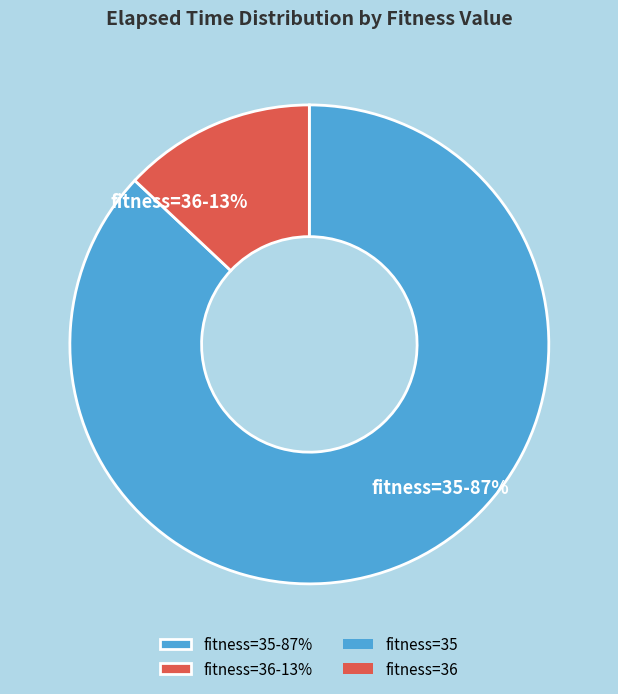

Is it true that fitness=36-13% is 1% of the pie?

False